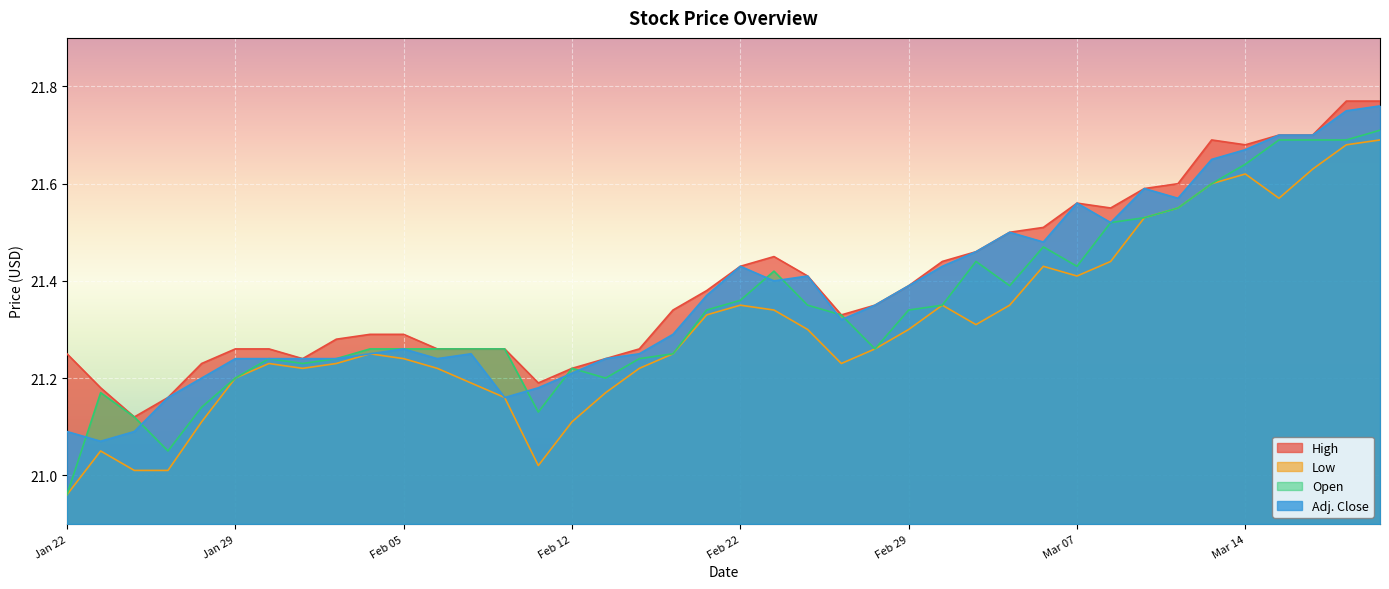

Where is the first local maximum for Open?

Jan 25